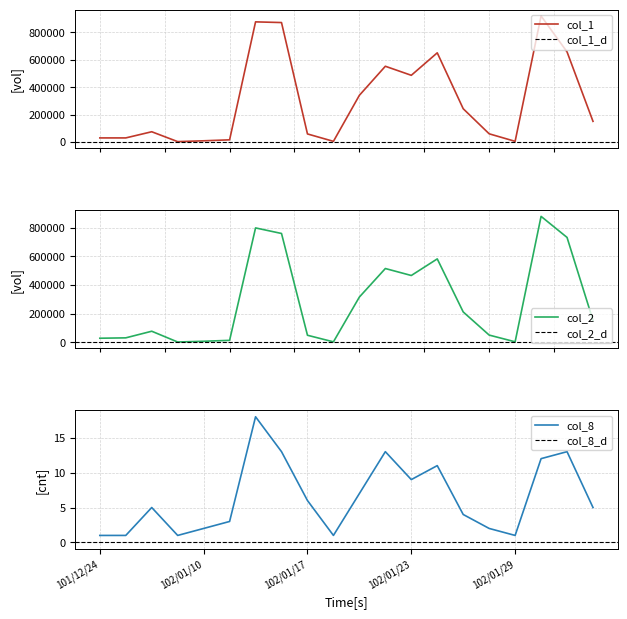

What is the minimum value shown in the chart?

1